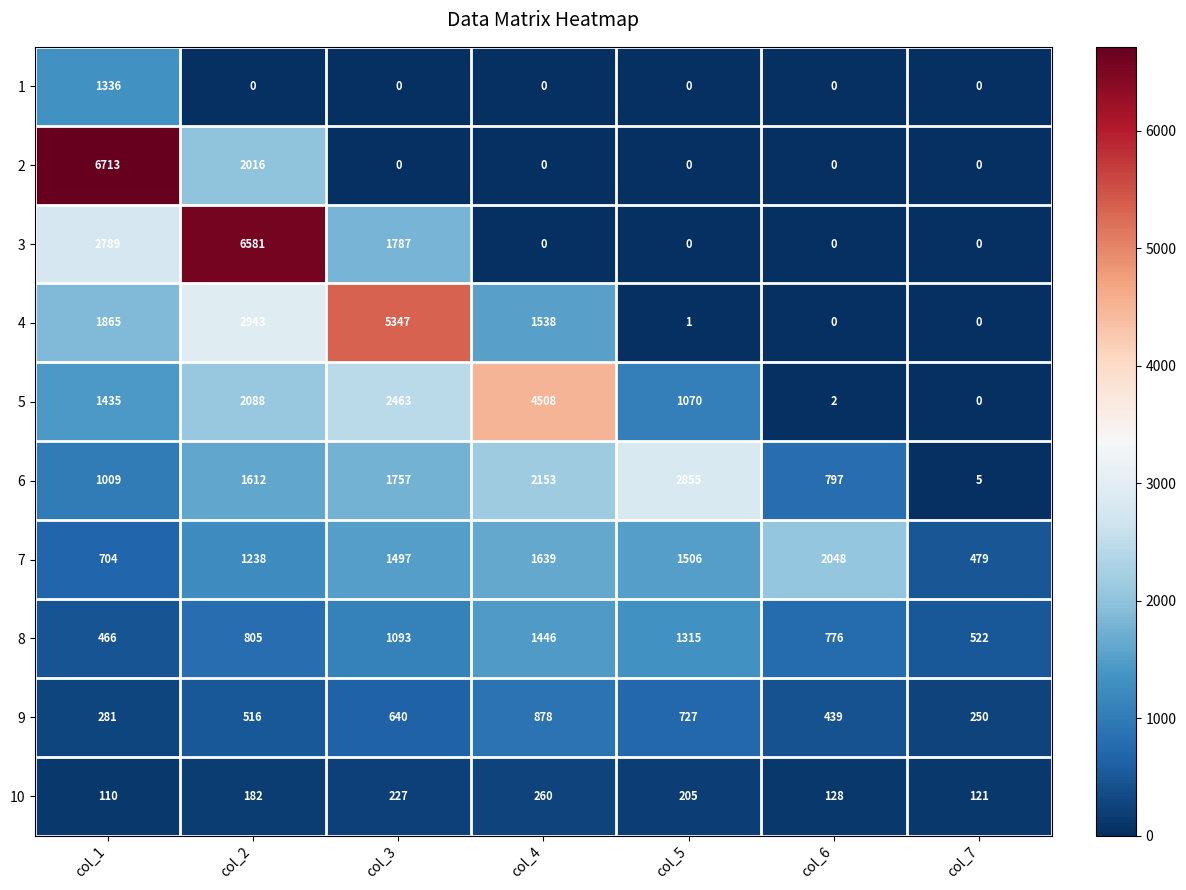

True or false: 10 has a value of 205 at col_5.

True